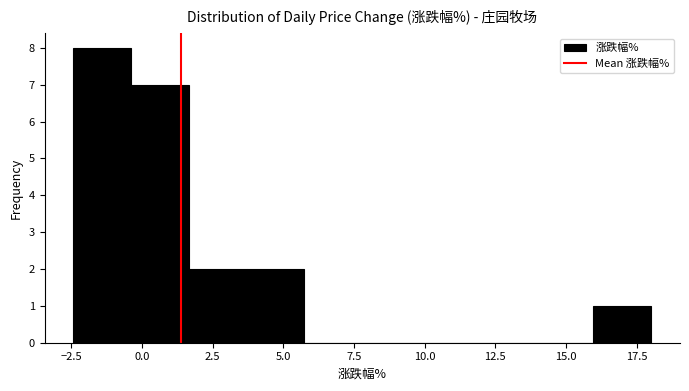

How tall is the bar that spans 1.5 to 3.5 on the x-axis? Neither the bar edges nor the heights are printed on the chart, so give them approximately, as read against the axes.

2